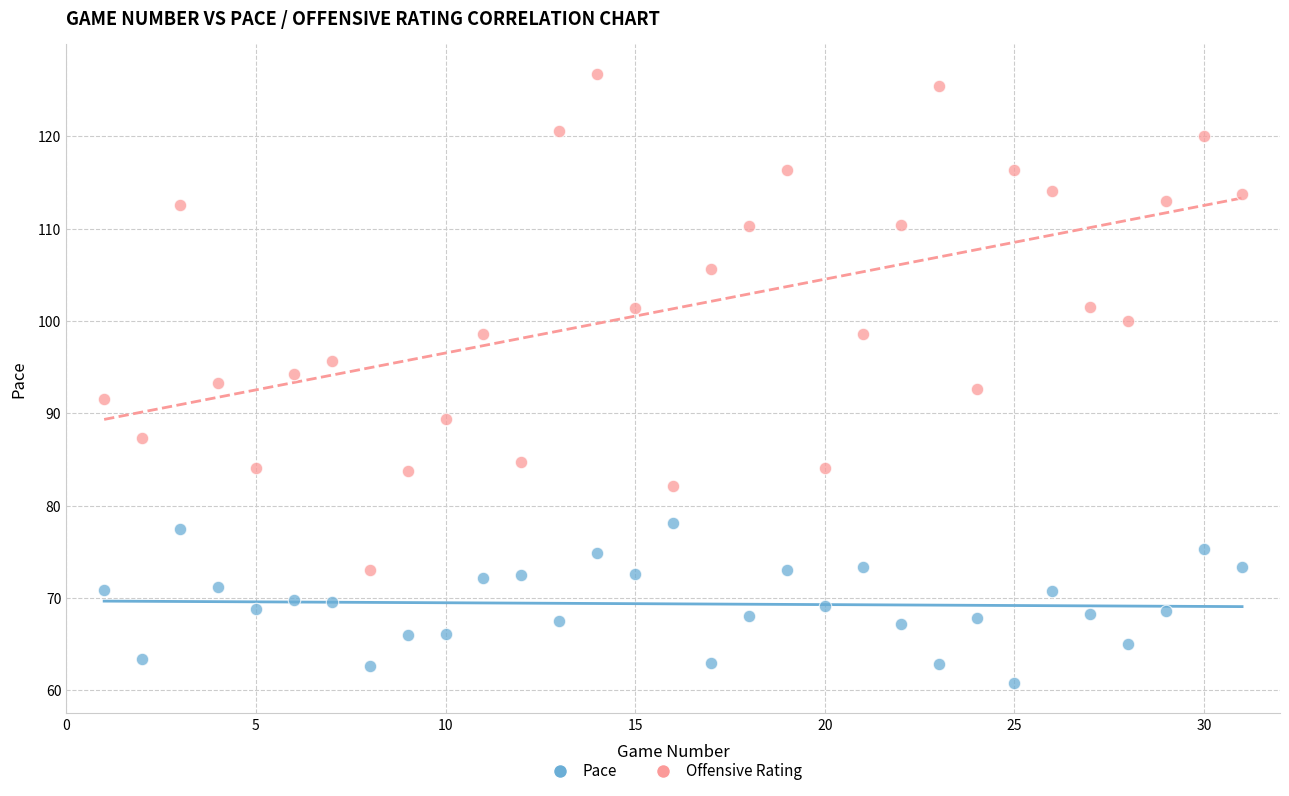

Across all data points, what is the range of Y values (max minus min)?

65.9